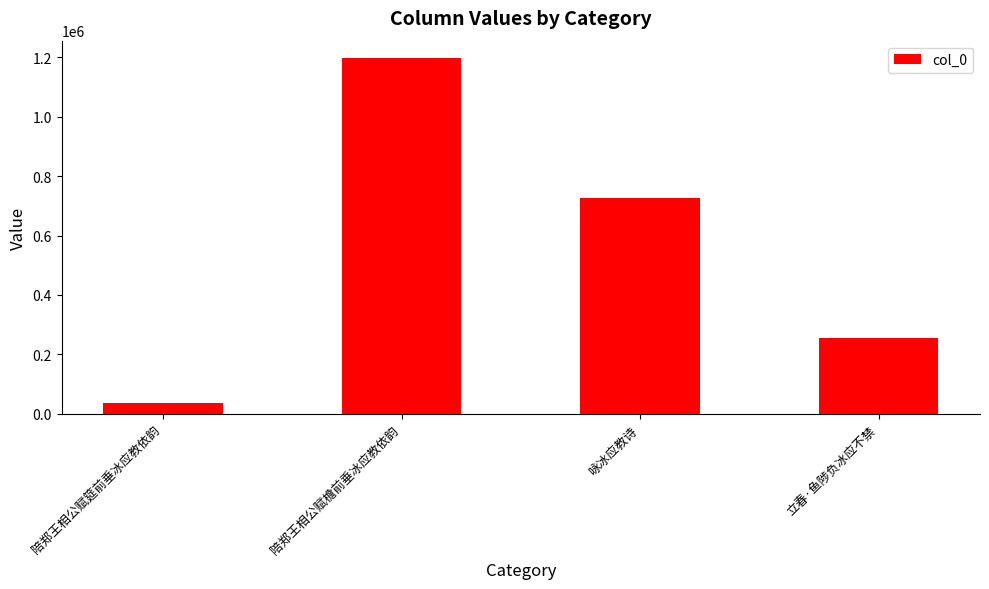

Reading left to right, what are all the values shown in this chart?

陪郑王相公赋筵前垂冰应教依韵=35085	陪郑王相公赋檐前垂冰应教依韵=1196028	咏冰应教诗=726354	立春·鱼陟负冰应不禁=253997